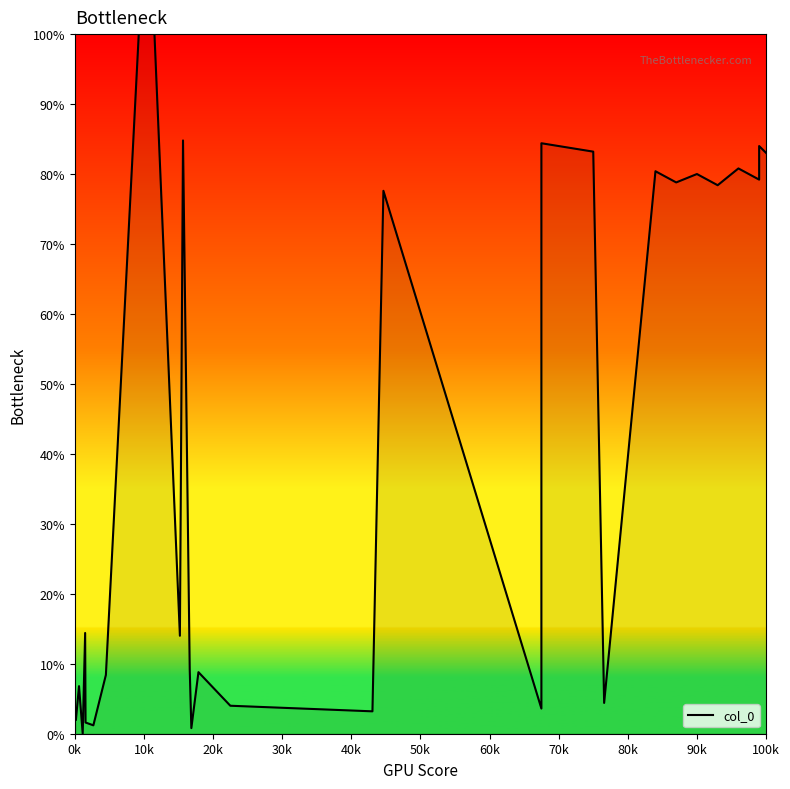

How many points are higher than both their immediate neighbors (excluding endpoints)?

14